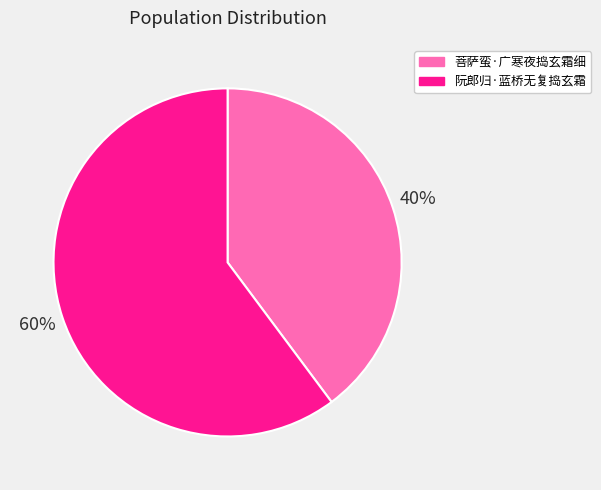

How many segments does this pie chart have?

2